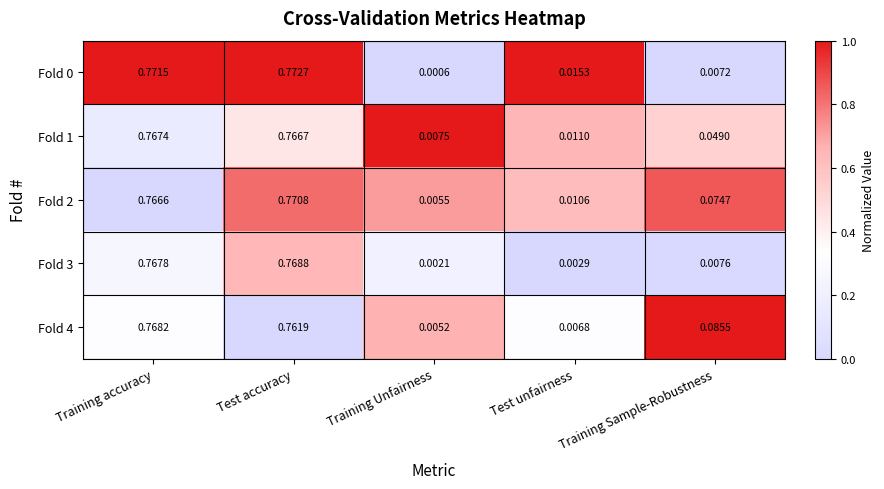

Rank the categories by Fold 1 value from lowest to highest.

Training Unfairness, Test unfairness, Training Sample-Robustness, Test accuracy, Training accuracy